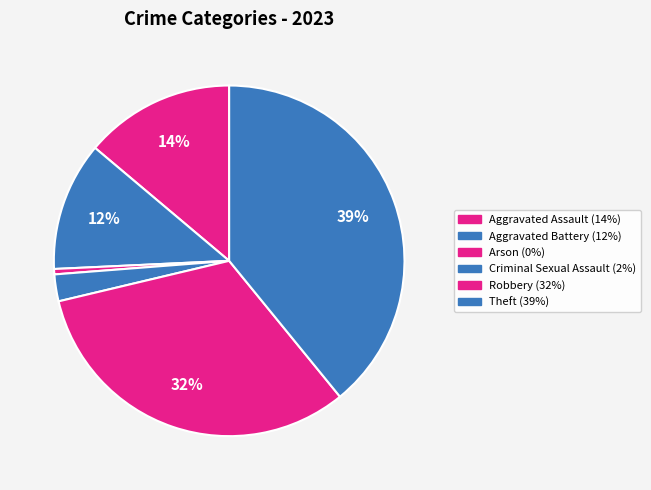

How many segments does this pie chart have?

6